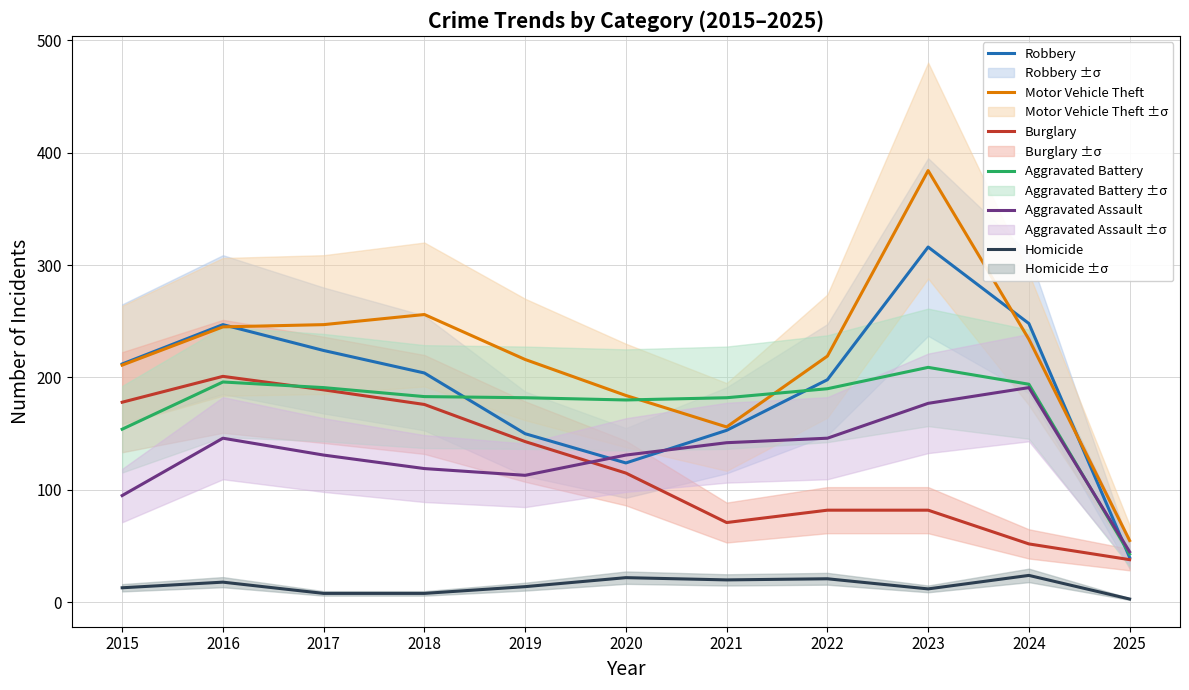

What is the difference between the maximum and minimum values in the Burglary series?

163